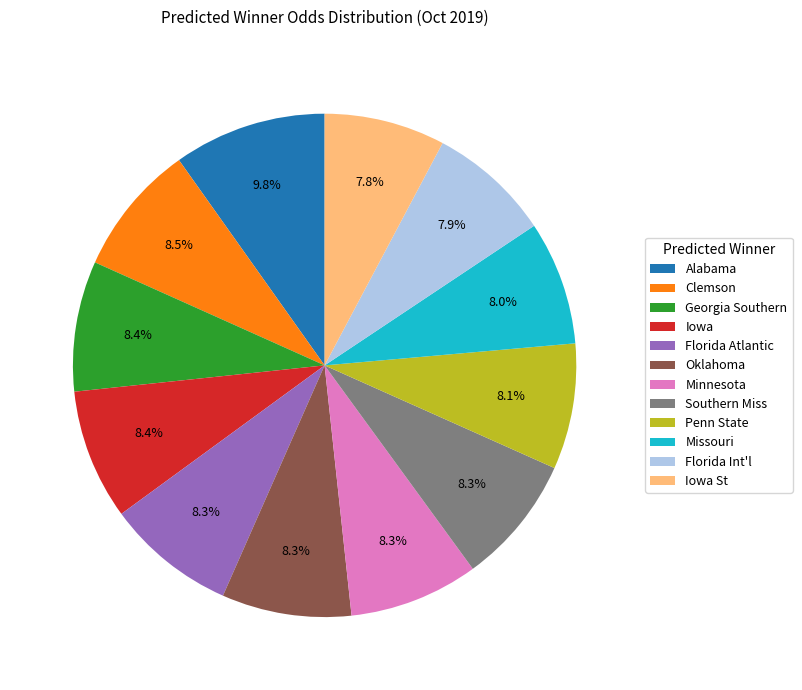

Which slice is the largest?

Alabama